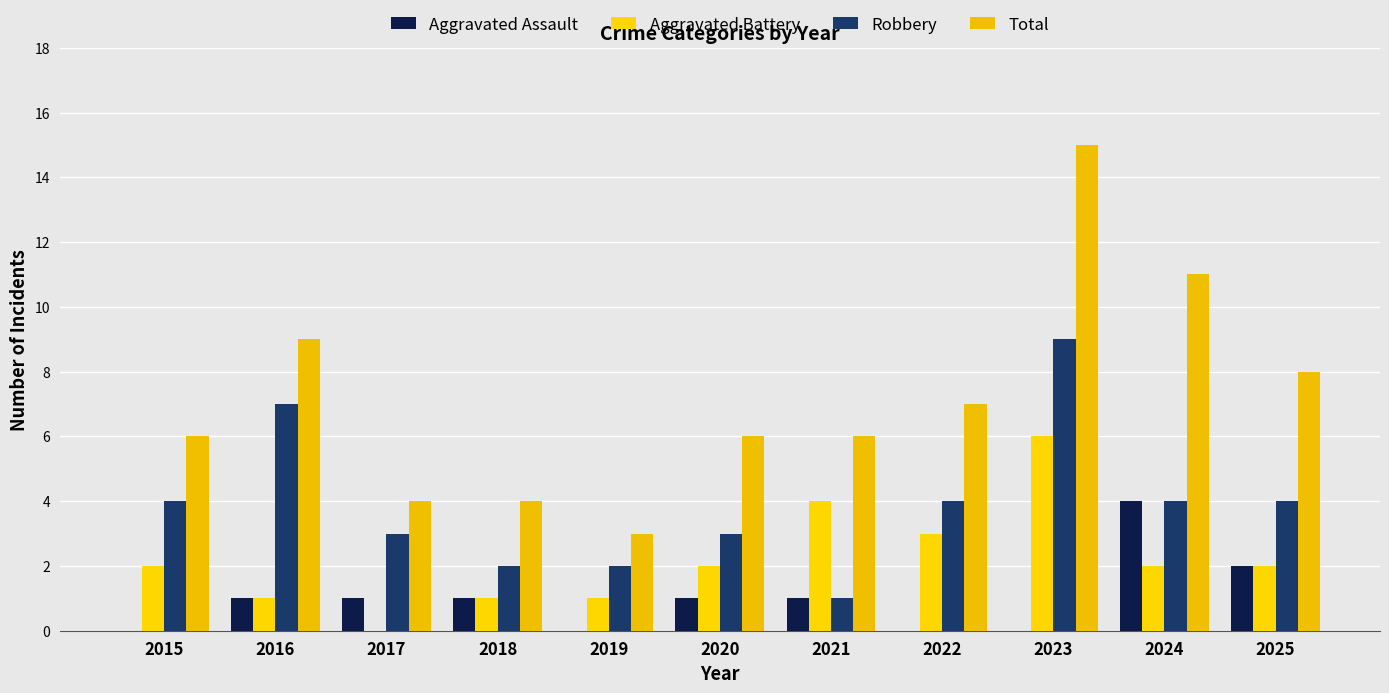

How many series are shown in this chart?

4